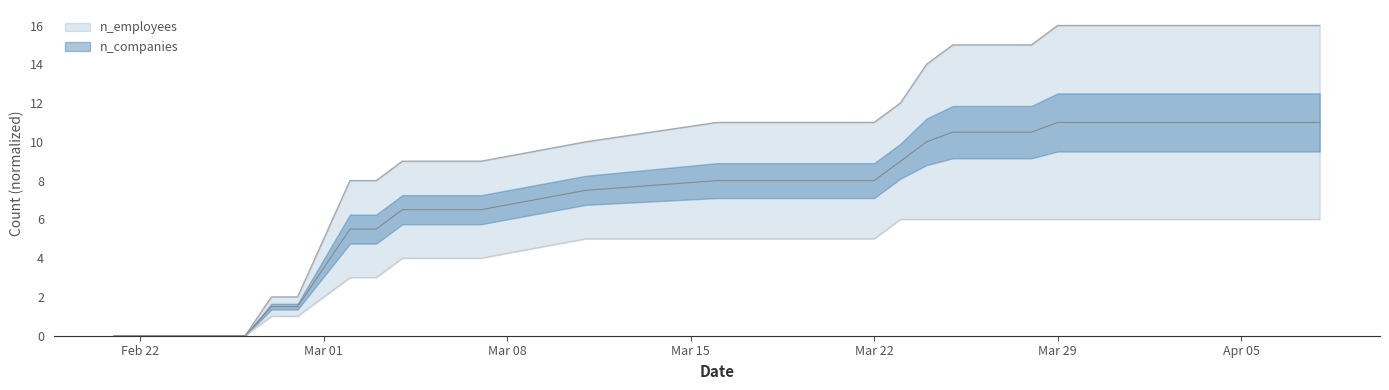

What is the difference between the highest and lowest values at 2021-03-20?

6